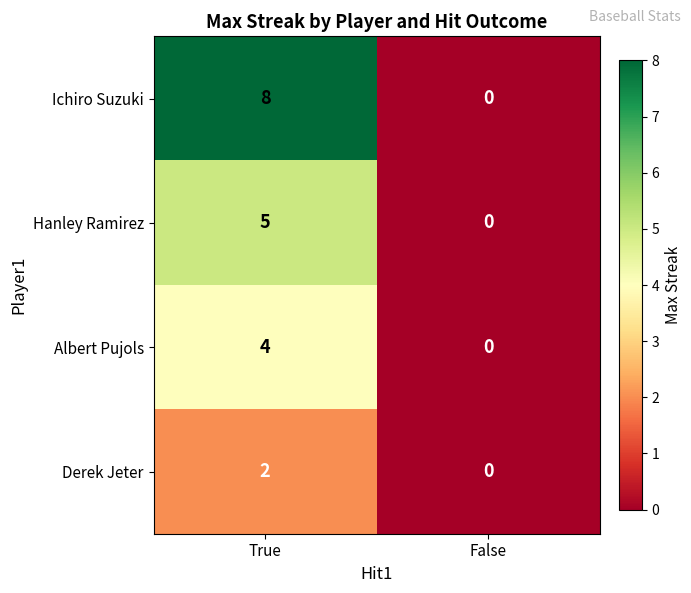

How many categories are shown in the chart?

2